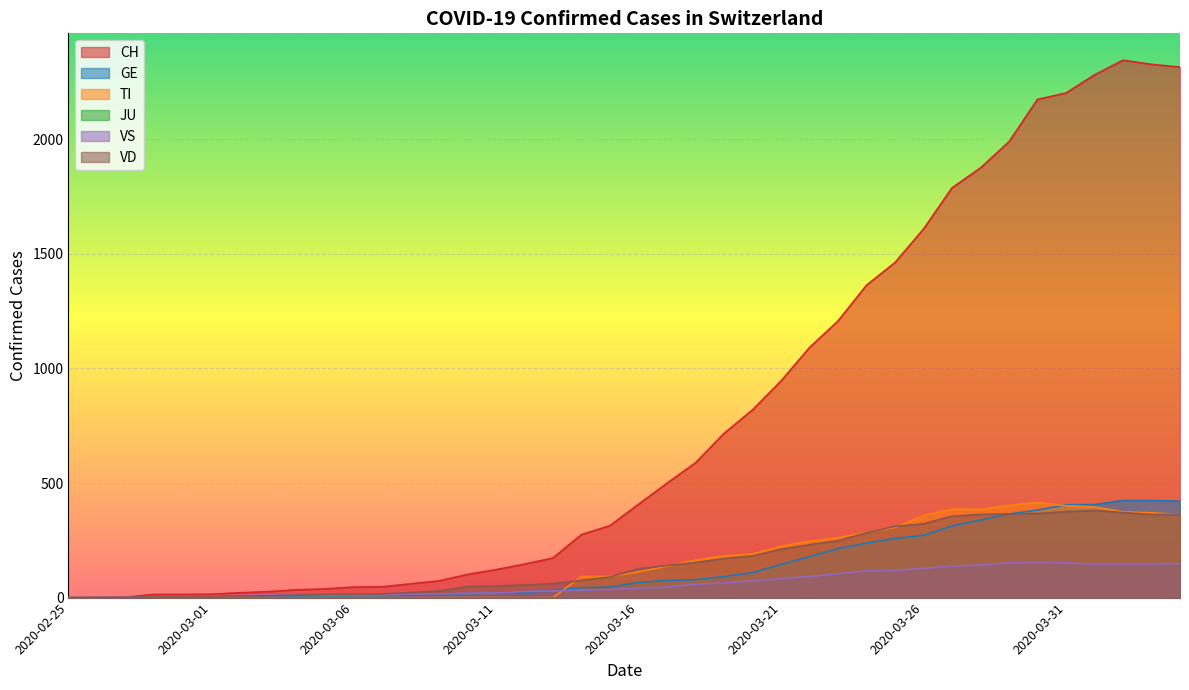

In VD, how many points are higher than both neighbors (excluding endpoints)?

1